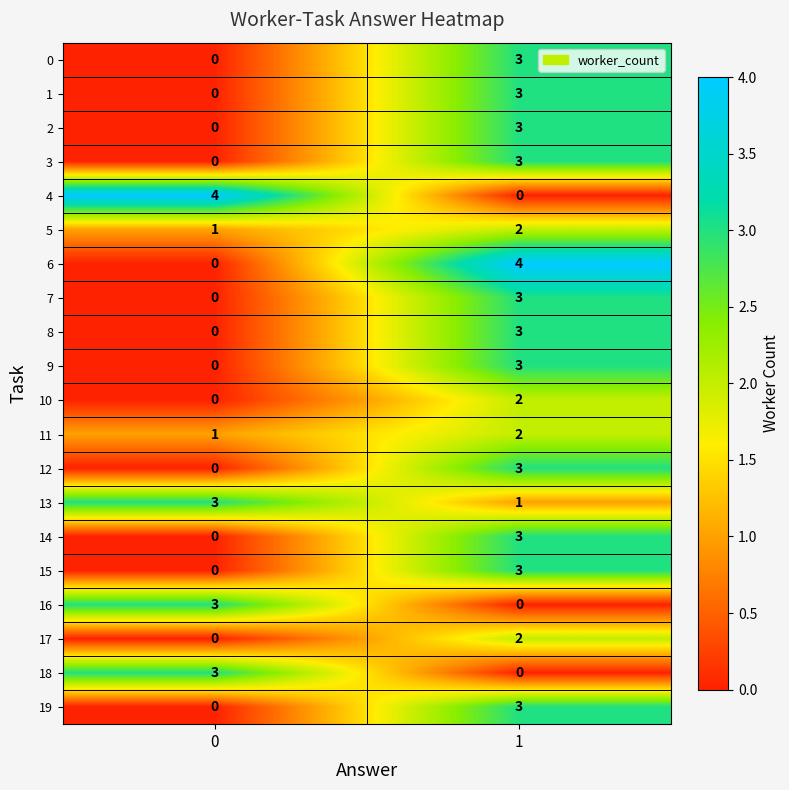

What value does the 16 series have at 0?

3